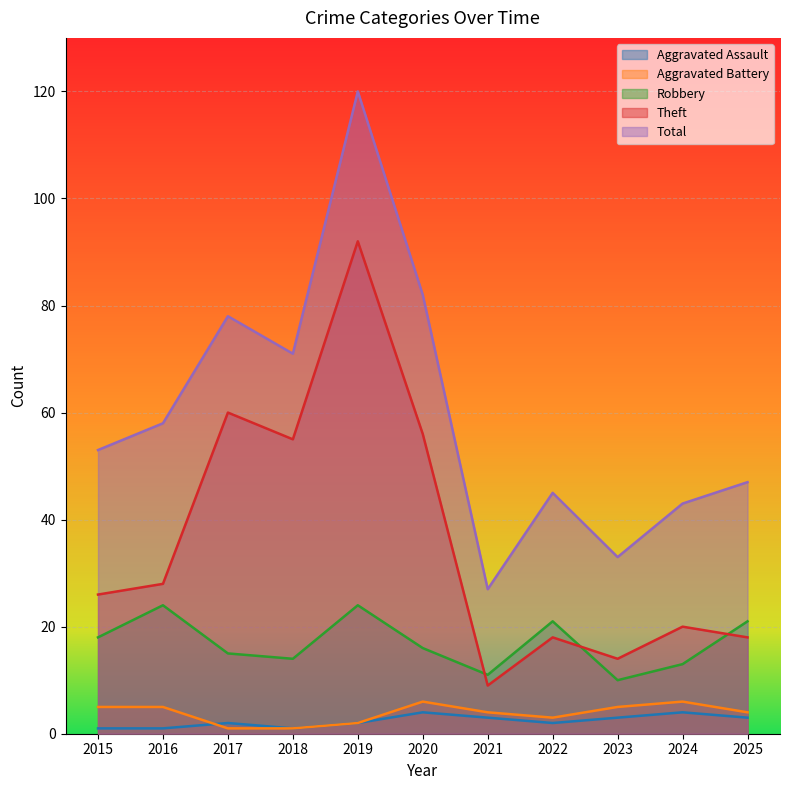

True or false: Theft and Aggravated Assault intersect in this chart.

False